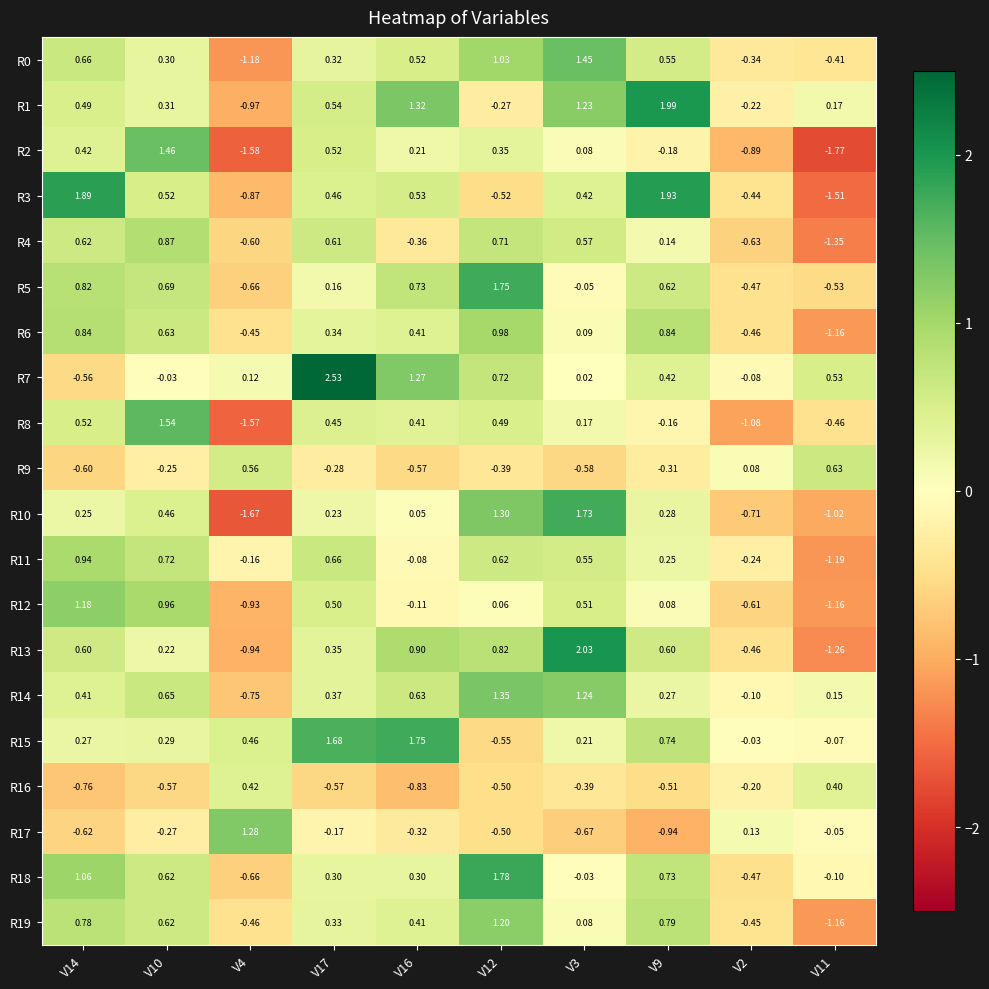

Is the value of R16 at V4 greater than the value of R12 at V14?

No